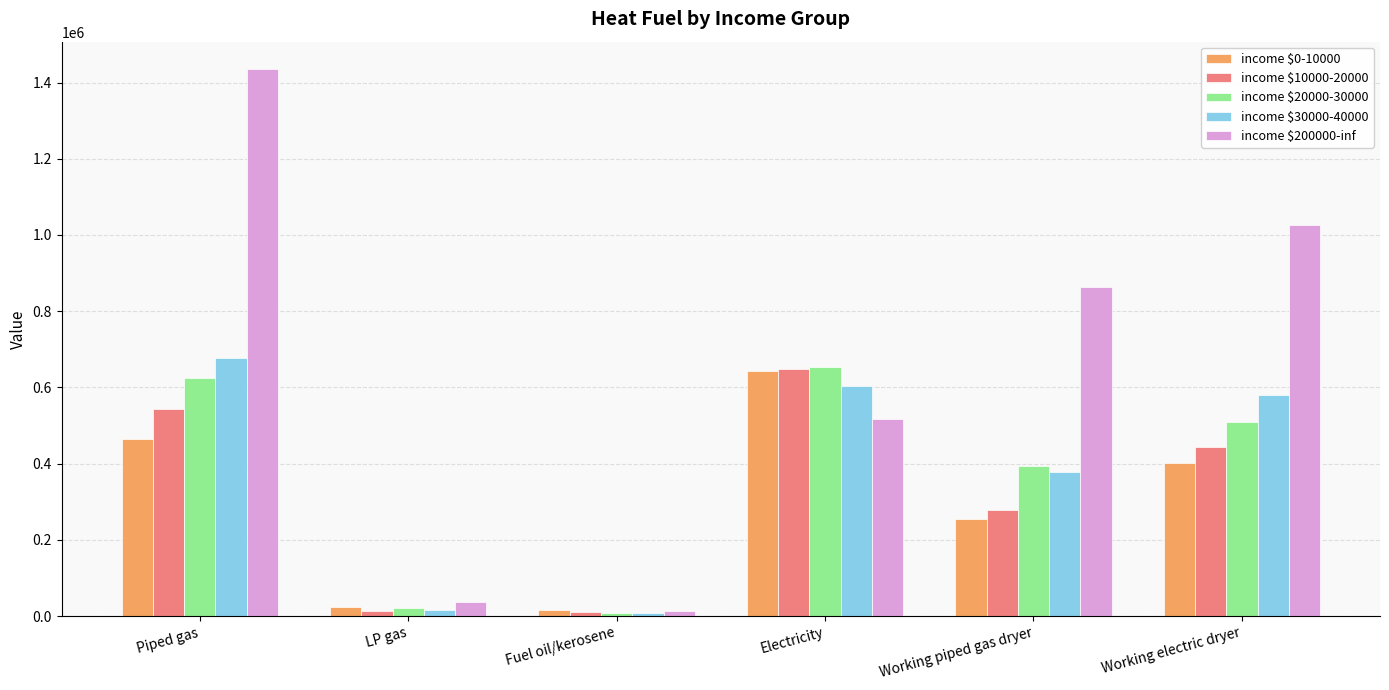

What is the greatest value displayed?

1435582.5